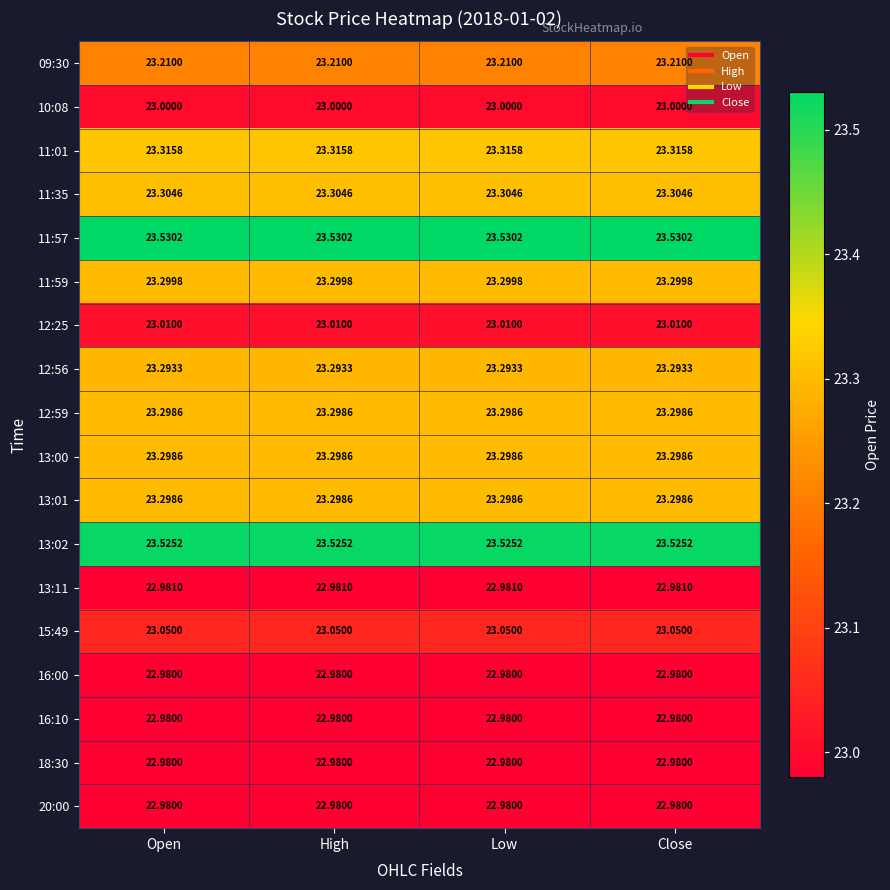

Is the value of 09:30 at Close greater than the value of 12:56 at Close?

No